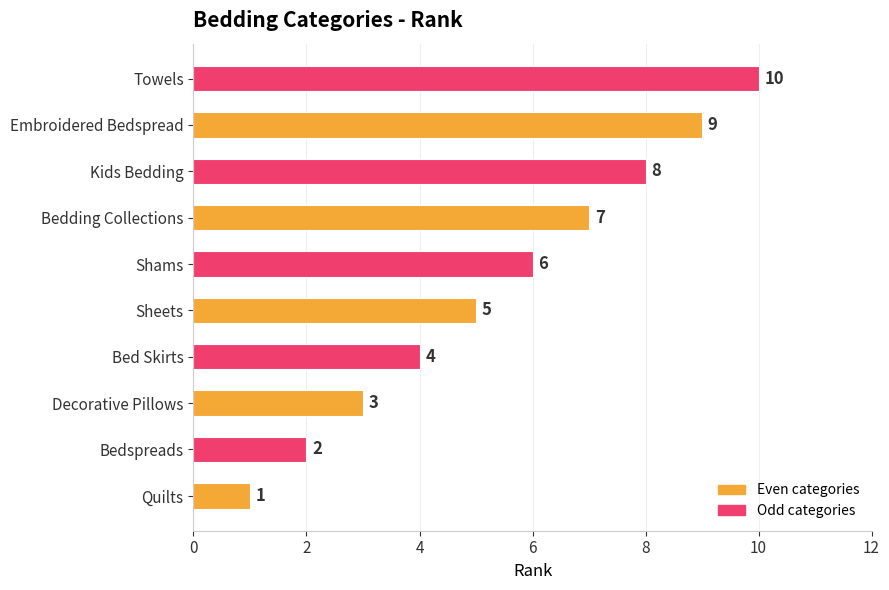

What is the greatest value displayed?

10